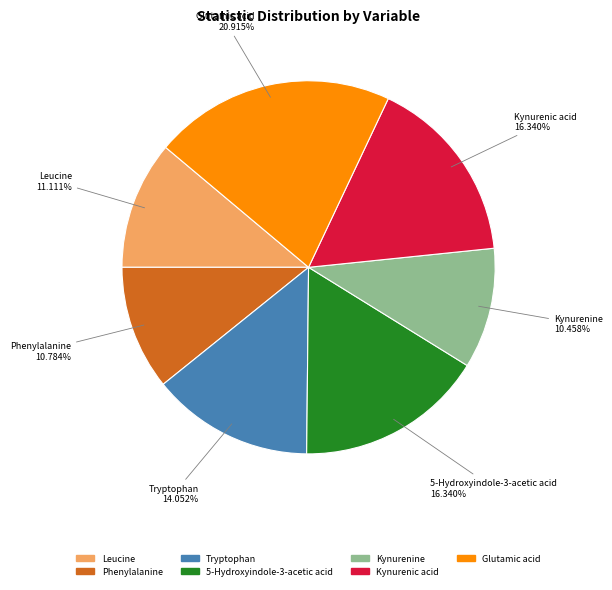

Is the sum of Glutamic acid and Kynurenine greater than half?

No